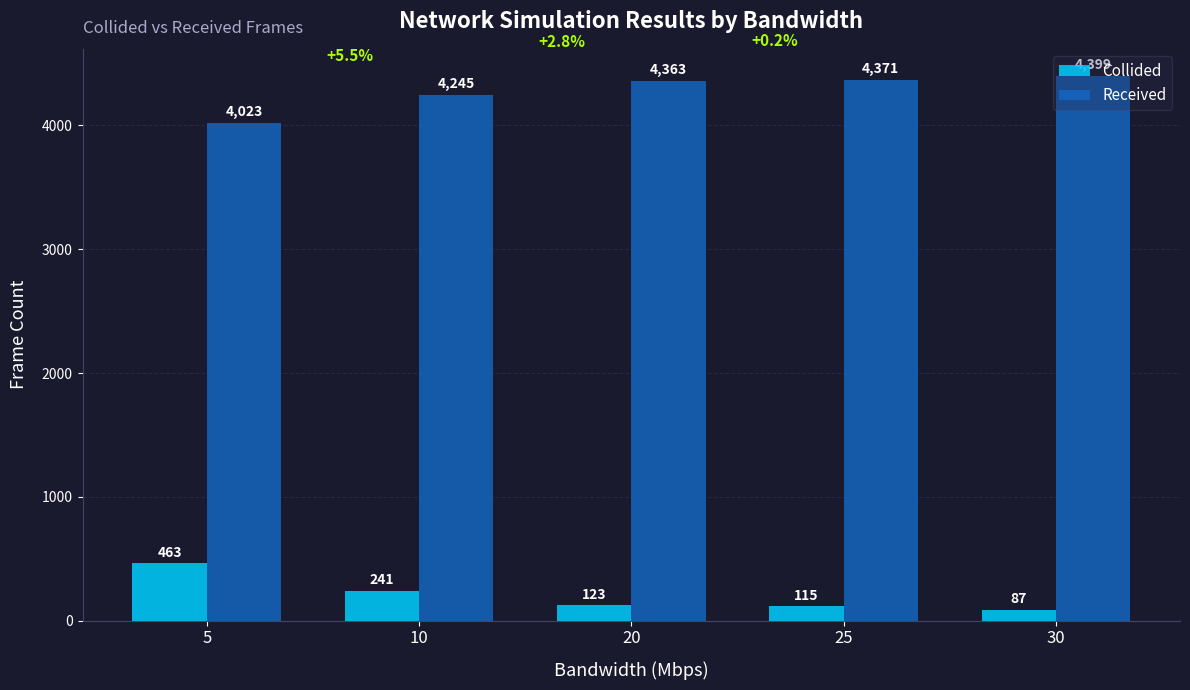

How many values in the Collided series are below 123?

2